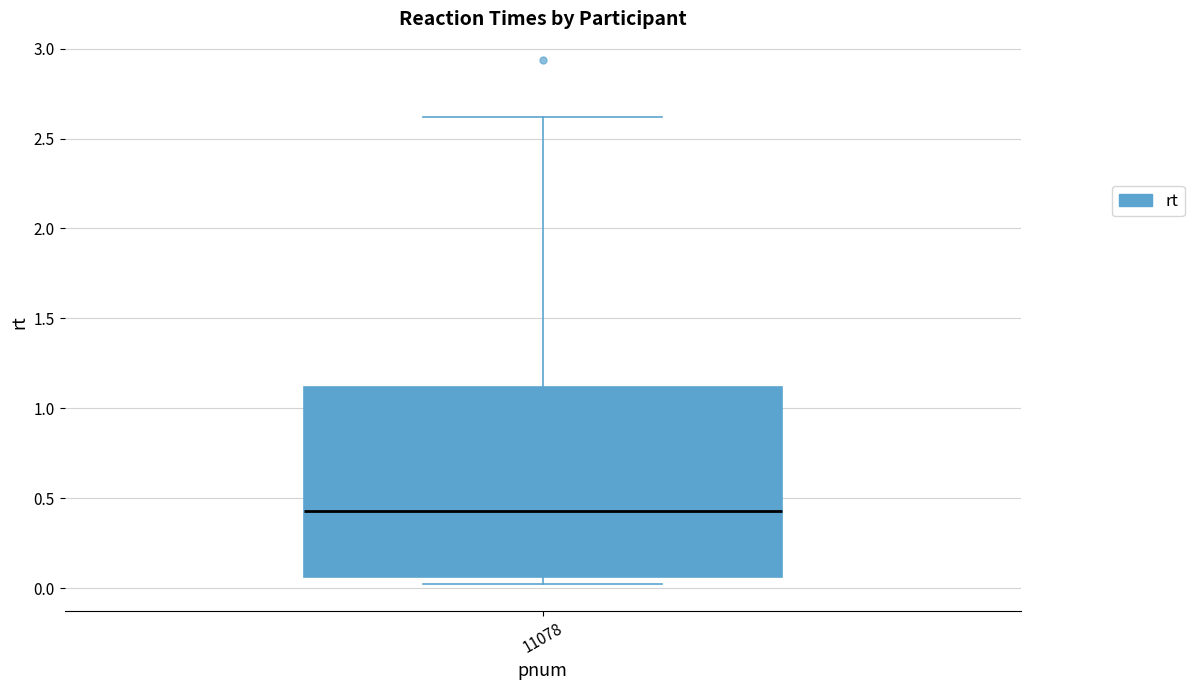

Where is the lower edge of the box at x = 11078 on the y-axis? The values are not printed on the chart, so give them approximately, as read against the axis.

0.05